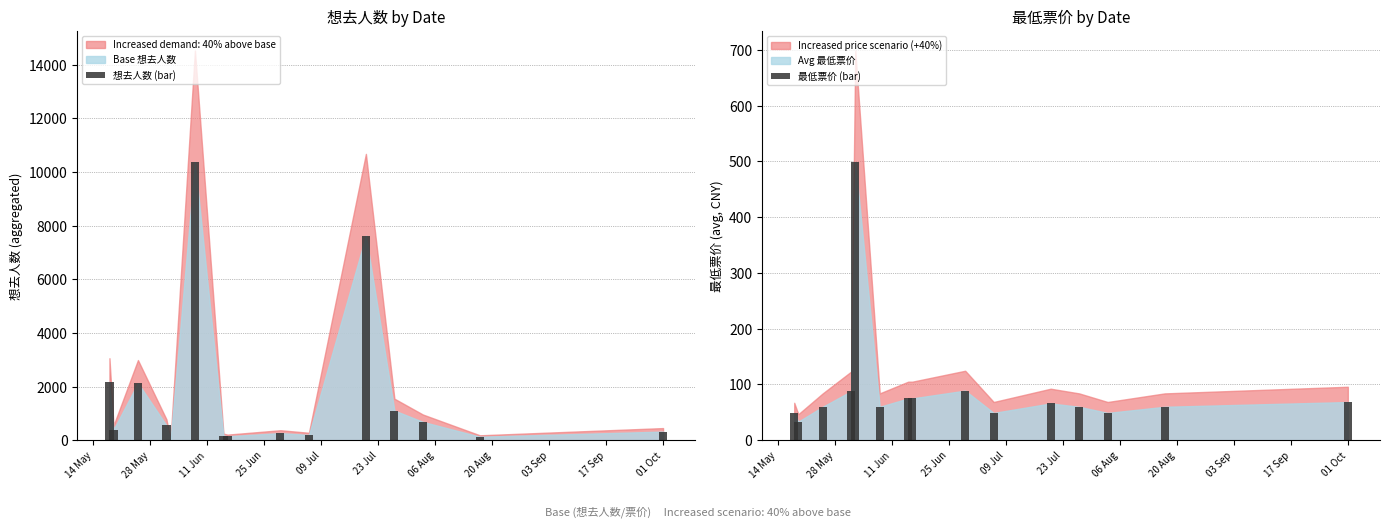

At how many categories does at least one series exceed 3183?

2